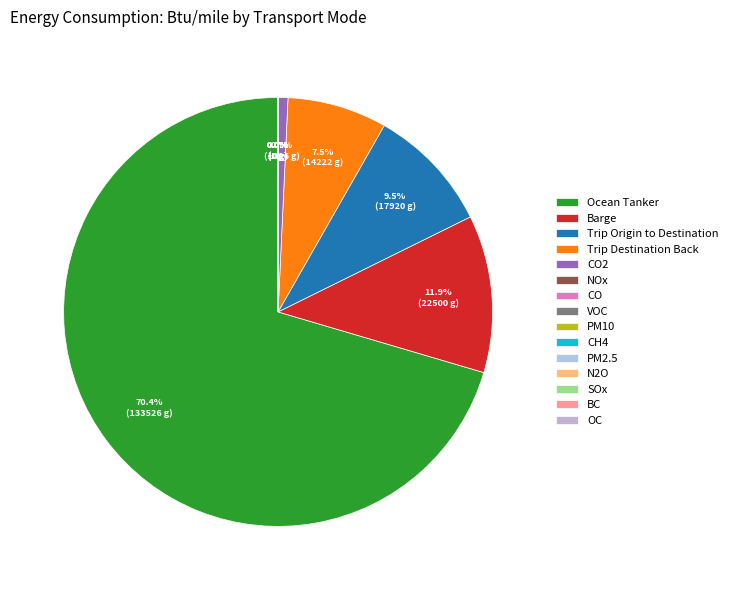

Is there a majority slice in this chart?

Yes